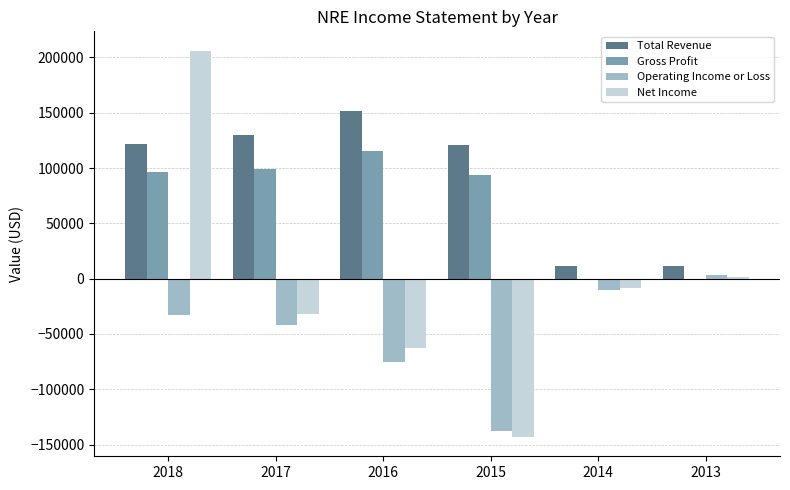

Which series changed the most between 2018 and 2013?

Net Income